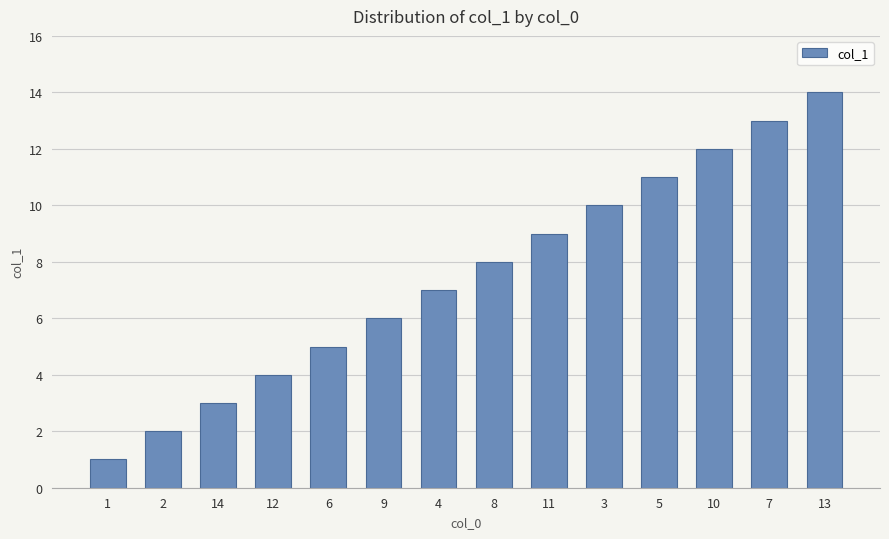

What is the maximum value shown in the chart?

14